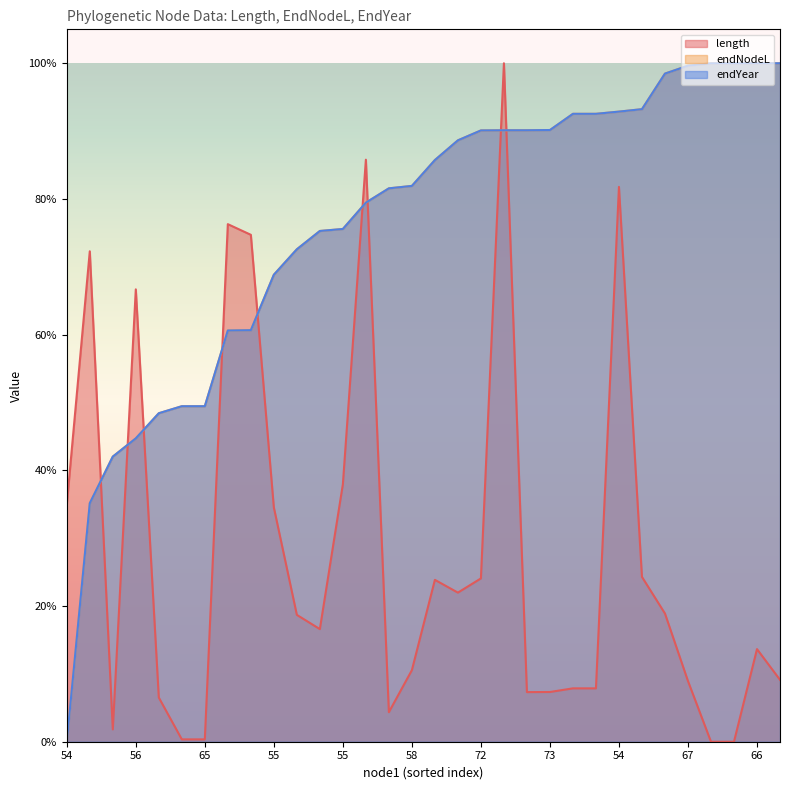

The value of endYear at 66 is 0.4. True or false?

False